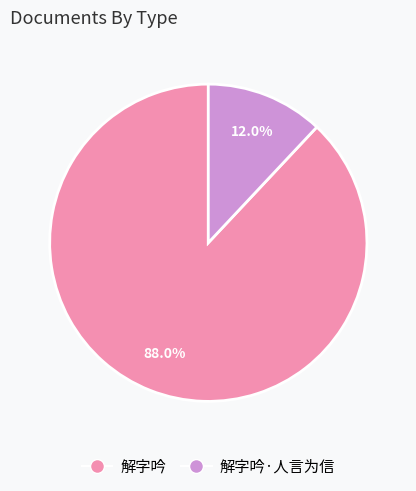

Is there any slice that represents more than half of the pie?

Yes